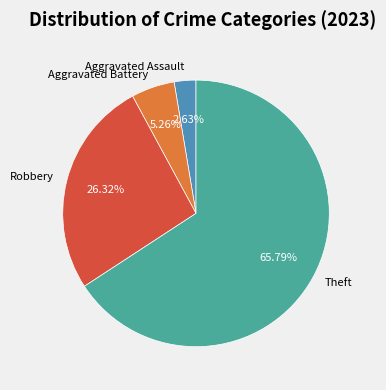

To the nearest percent, what percentage of the pie is Aggravated Battery?

5%